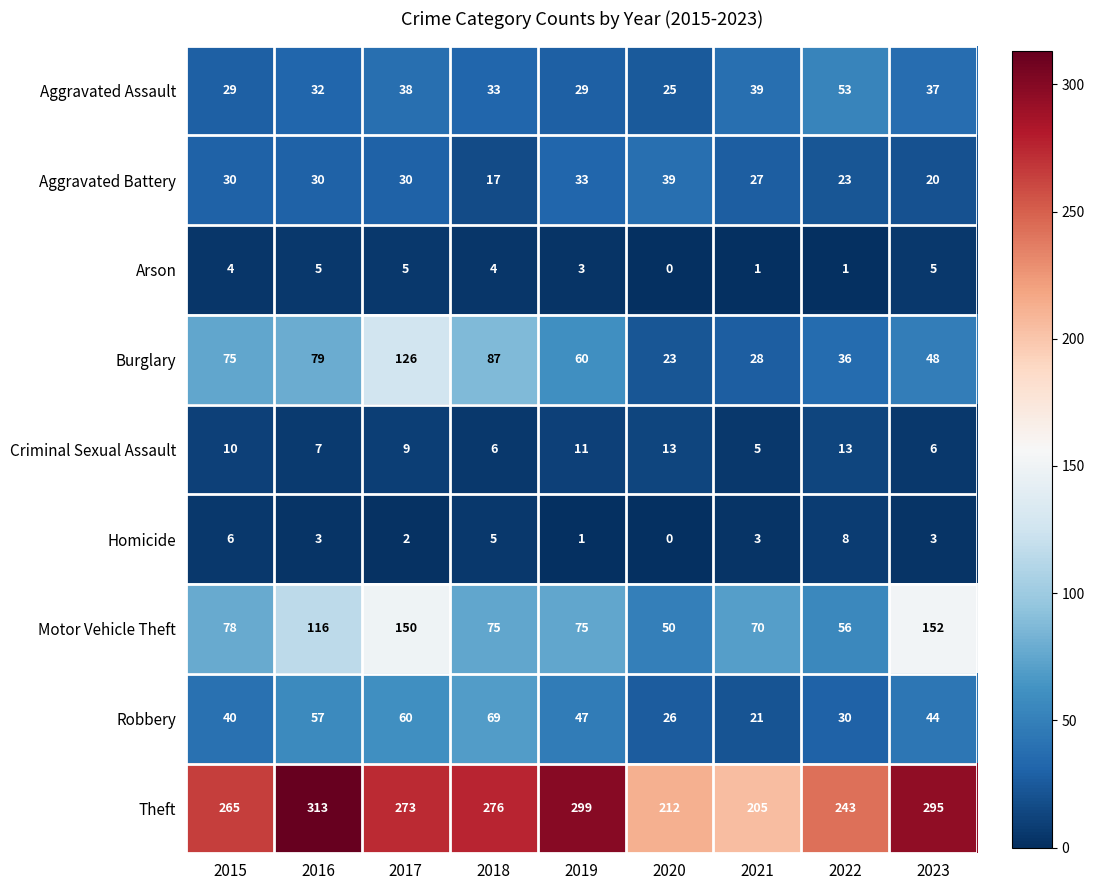

At which label does Homicide first exceed 3?

2015